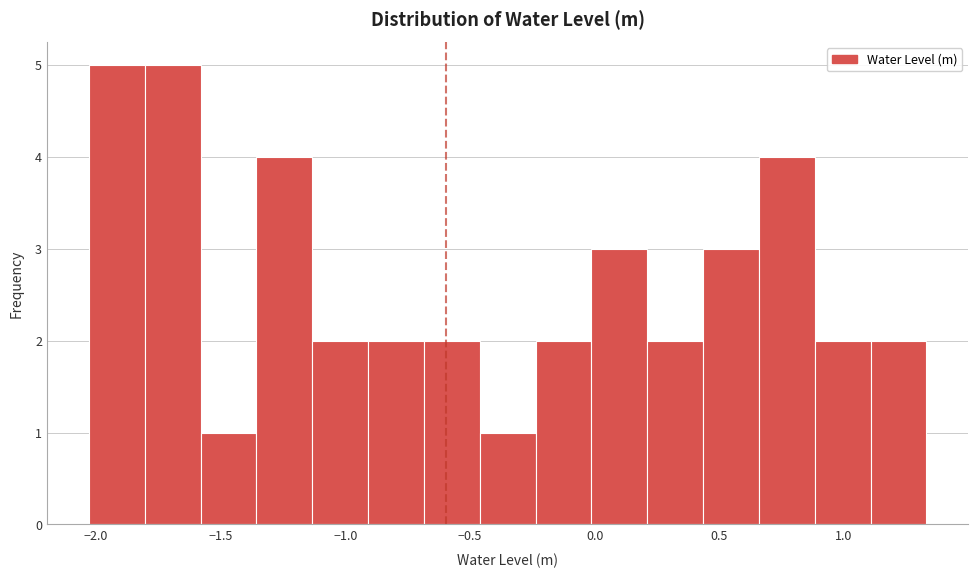

Reading left to right, transcribe this chart: for each bar, give the range it covers on the x-axis and its height. Neither the bar edges nor the heights are printed on the chart, so give them approximately, as read against the axes.

-2.05 to -1.80: 5
-1.80 to -1.60: 5
-1.60 to -1.35: 1
-1.35 to -1.15: 4
-1.15 to -0.90: 2
-0.90 to -0.70: 2
-0.70 to -0.45: 2
-0.45 to -0.25: 1
-0.25 to 0.00: 2
0.00 to 0.20: 3
0.20 to 0.45: 2
0.45 to 0.65: 3
0.65 to 0.90: 4
0.90 to 1.10: 2
1.10 to 1.35: 2